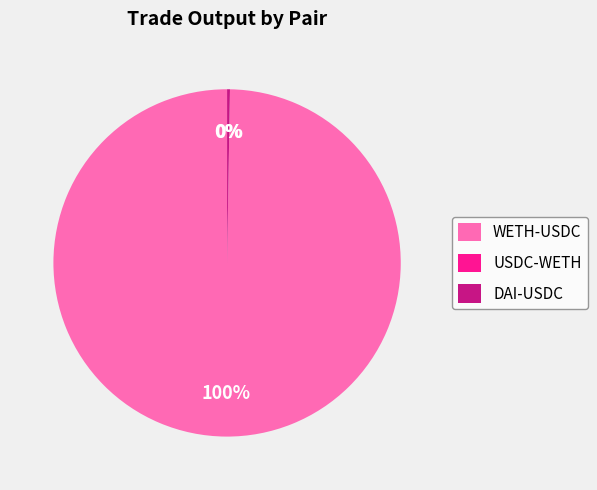

Is there any slice that represents more than half of the pie?

Yes